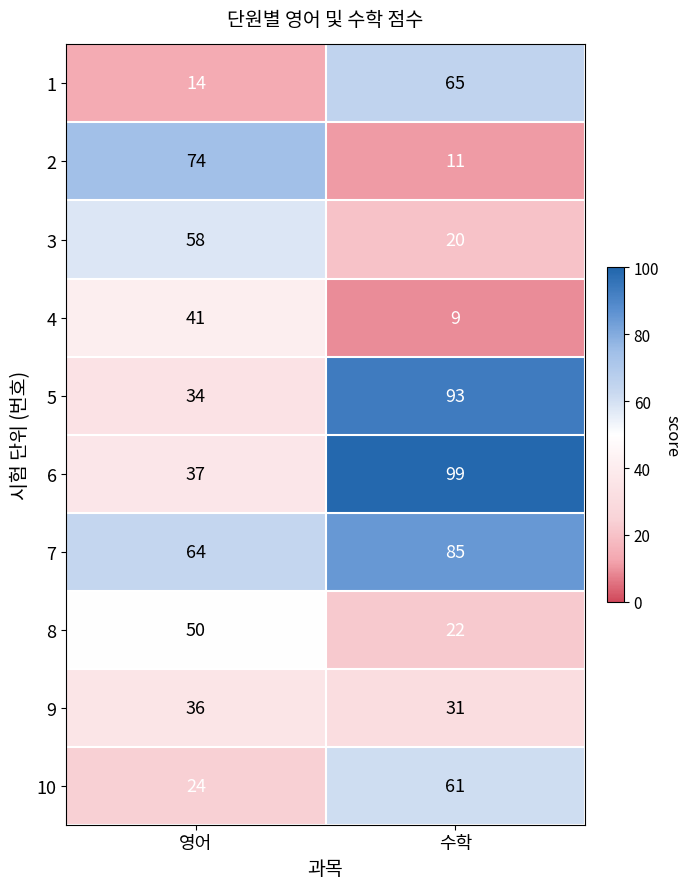

What is the spread (max minus min) of values at 수학?

90